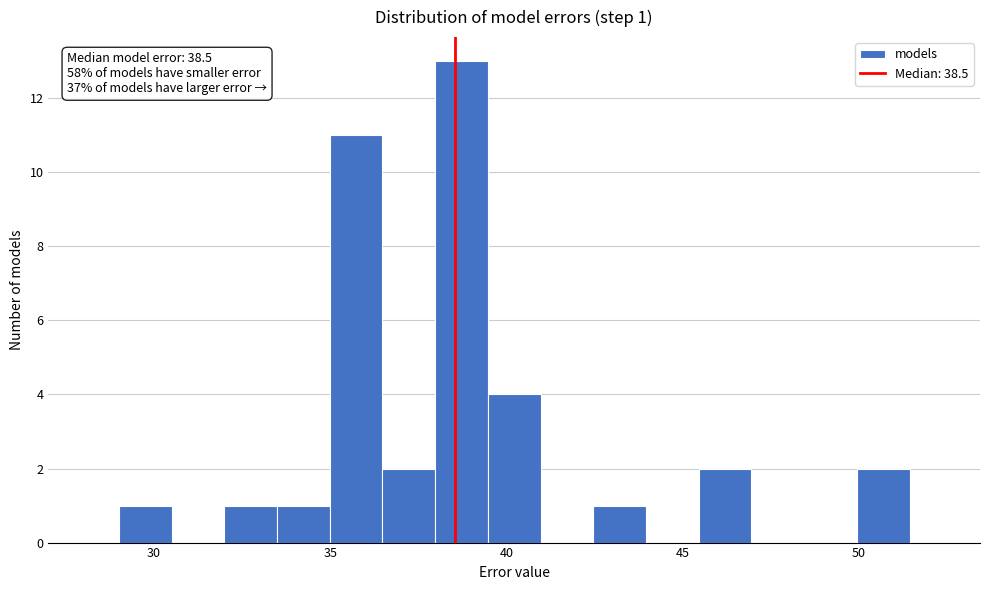

Around what value on the x-axis is the tallest bar? Give the approximate position of its centre, as read against the axis.

38.5